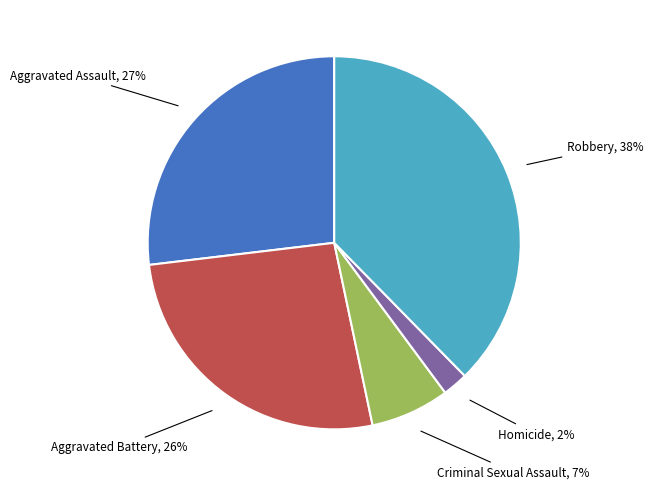

Does any single category account for the majority?

No